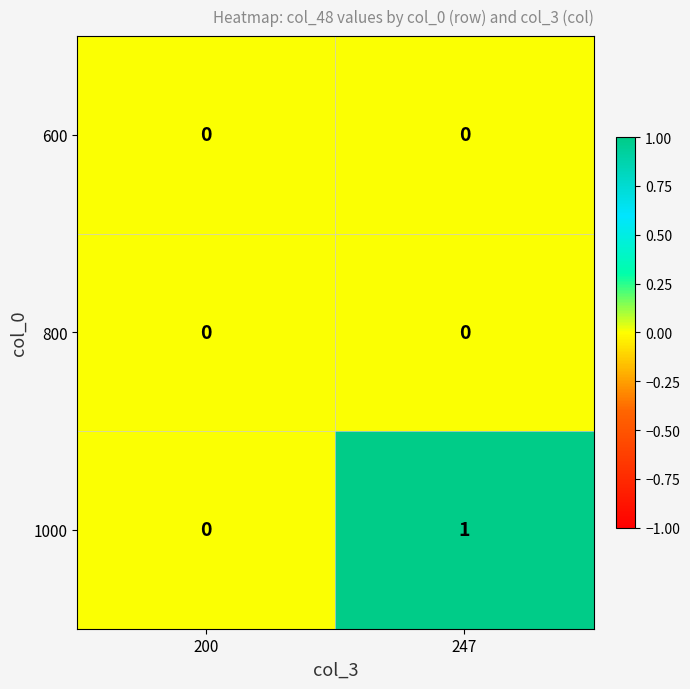

Between 200 and 247, which series saw the biggest shift?

1000